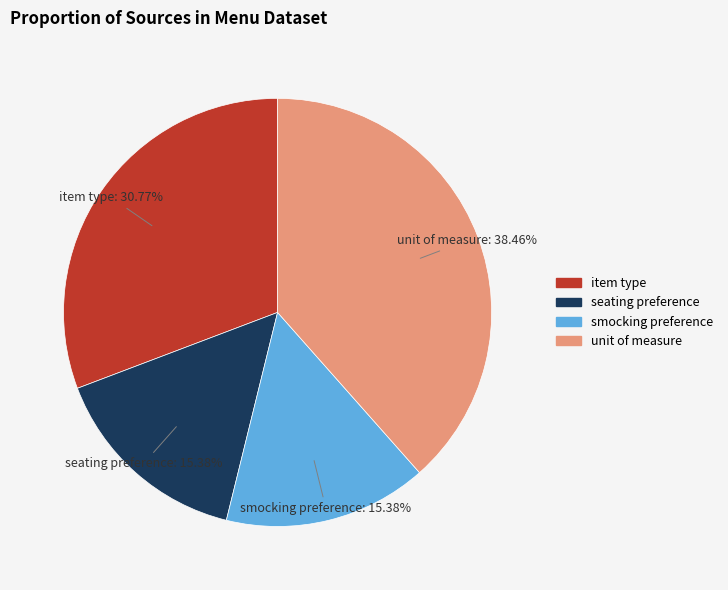

True or false: smocking preference accounts for 15% of the total.

True